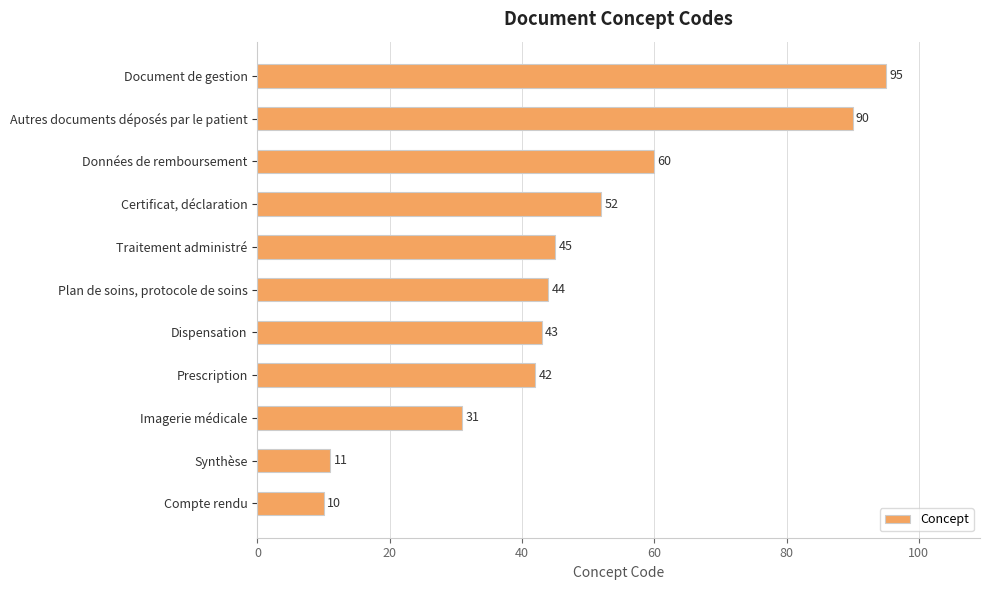

Are the bars horizontal?

Yes